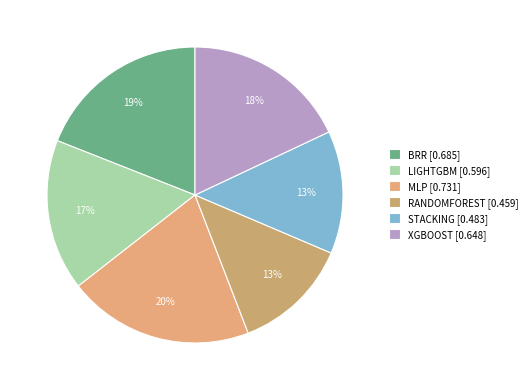

Rank the categories by value from highest to lowest.

MLP, BRR, XGBOOST, LIGHTGBM, STACKING, RANDOMFOREST